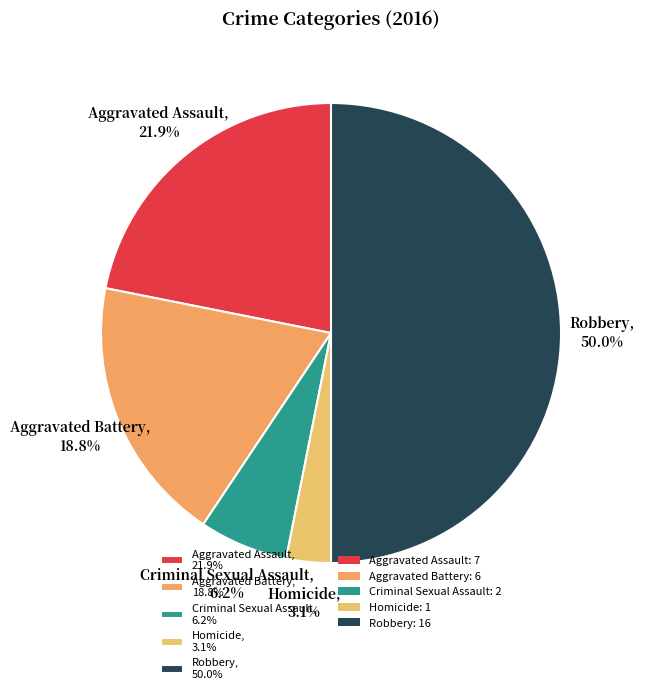

What is the largest slice in the pie chart?

Robbery